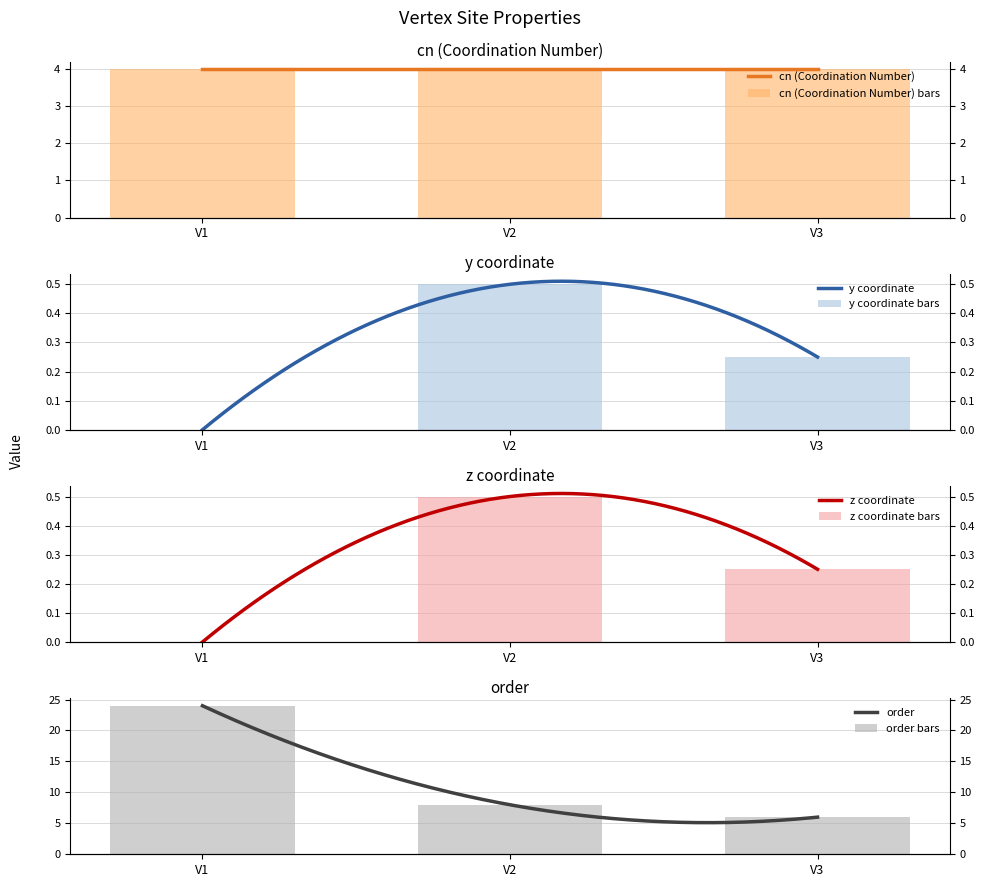

At how many categories does at least one series exceed 3?

3